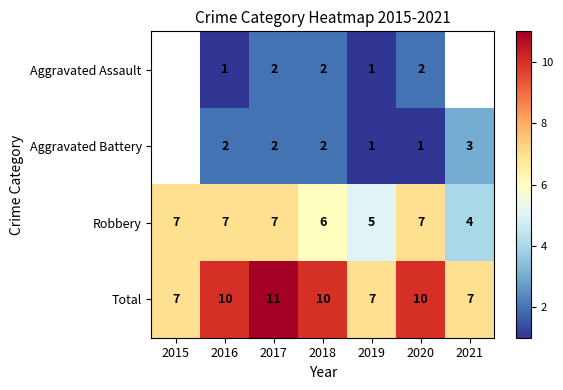

At which category does the chart reach its peak across all series?

2017